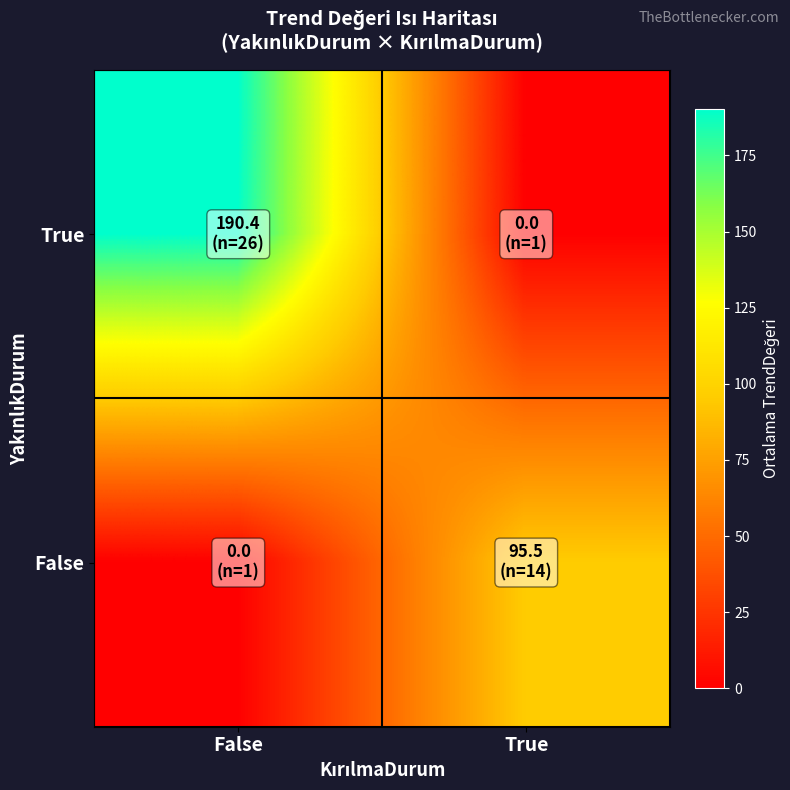

Reading left to right, transcribe all the data shown in this chart.

True: False=190.4	True=0.0
False: False=0.0	True=95.5